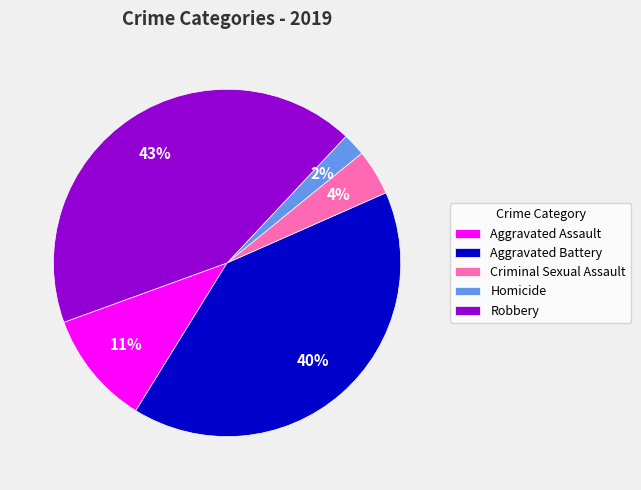

The Aggravated Assault slice represents 1% of the pie. True or false?

False